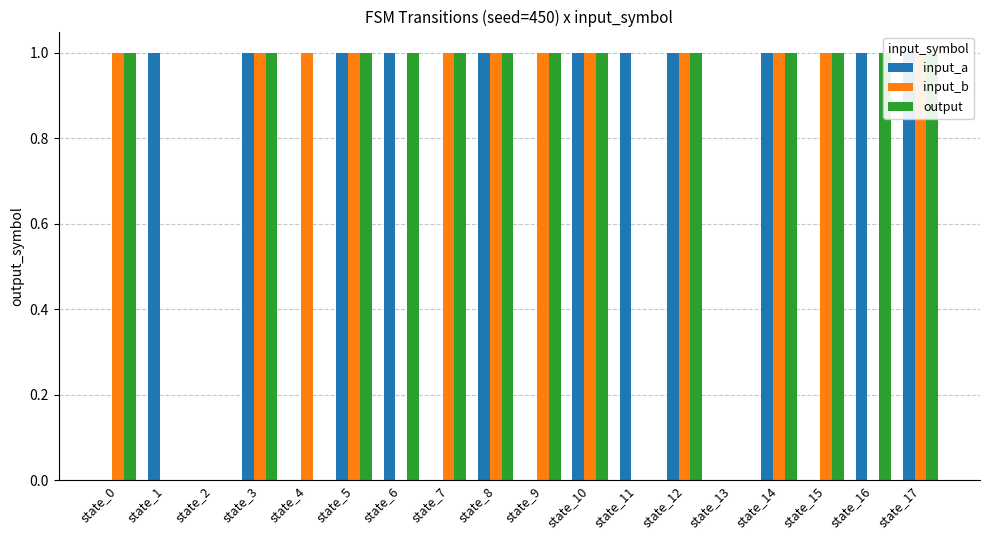

Which series has the widest spread of values?

input_a